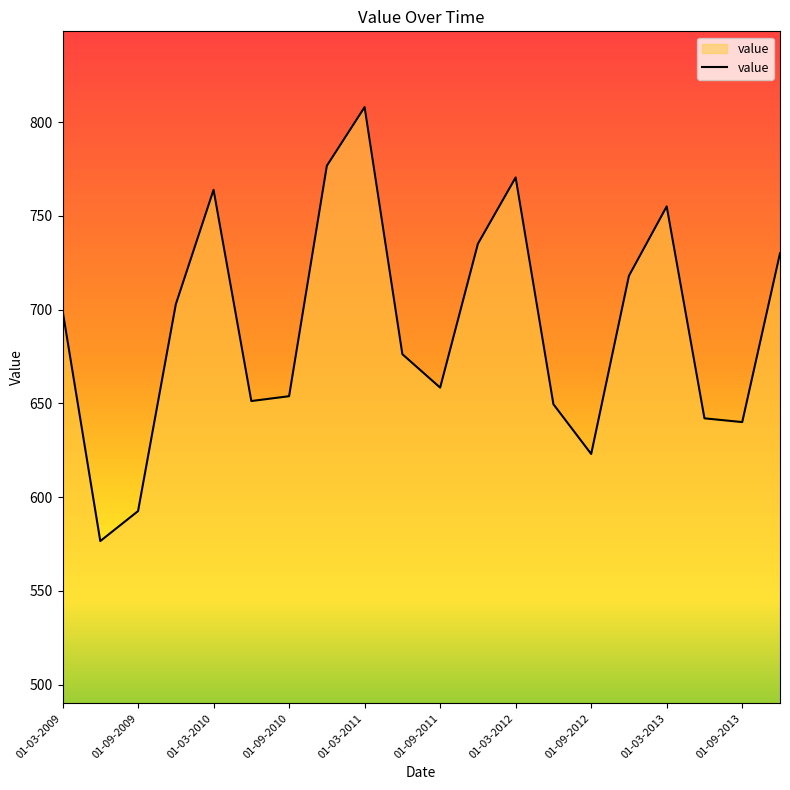

What is the smallest value displayed?

576.6